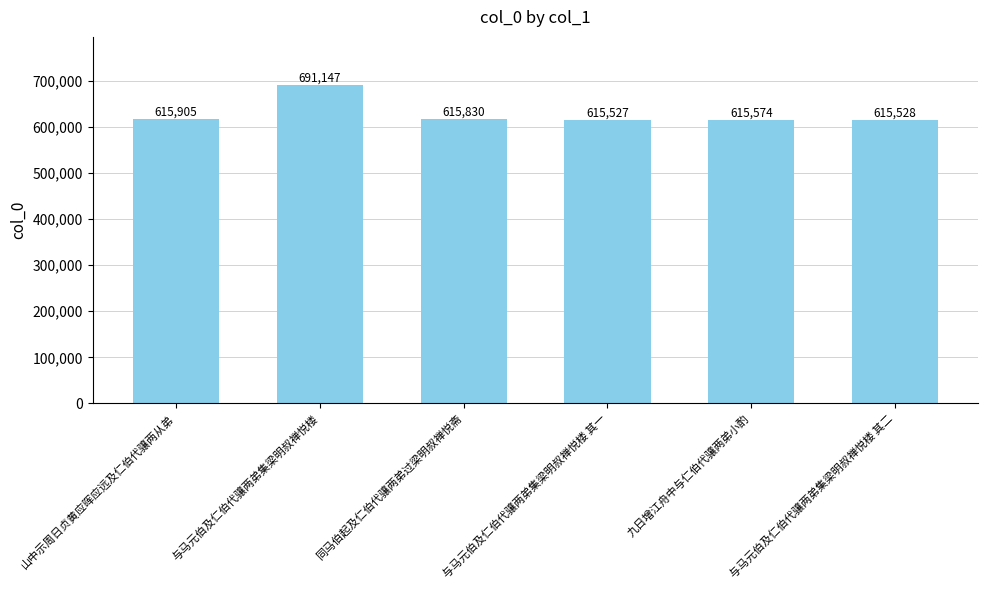

What is the difference between the maximum and second lowest values?

75619